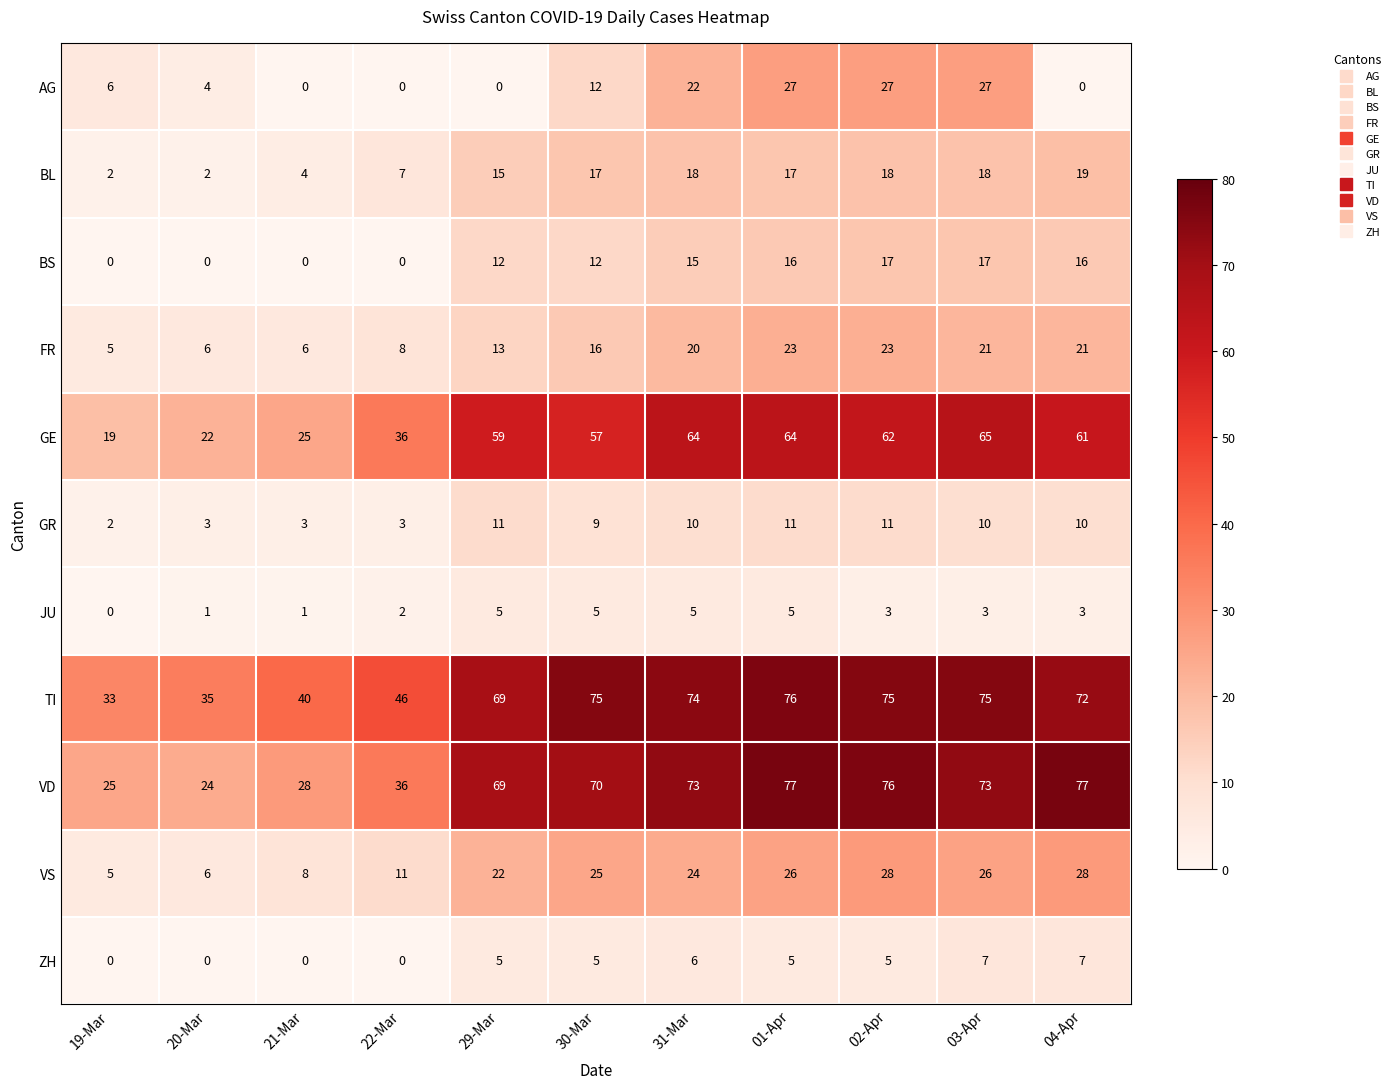

What is the difference between the maximum and second lowest values in the FR series?

17